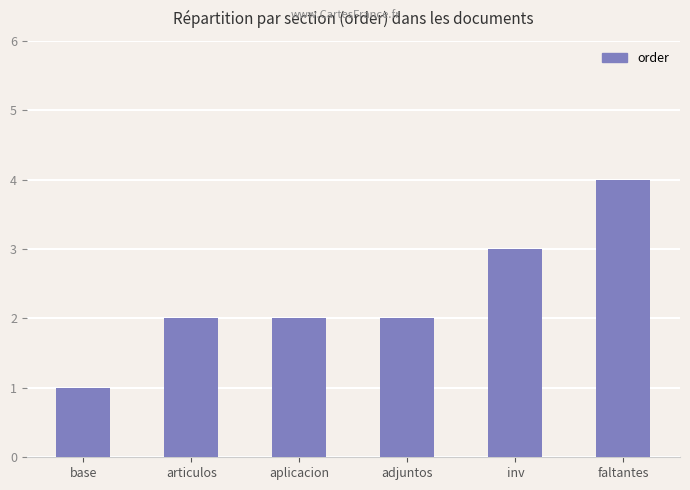

What is the label of the 2nd bar from the left?

articulos